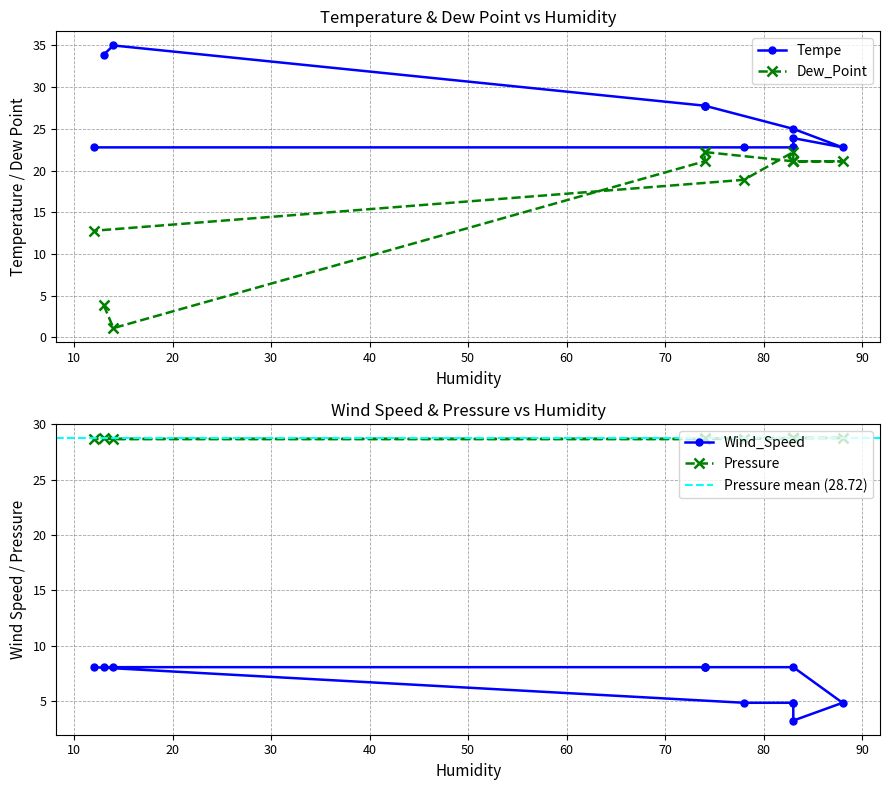

At which label is Tempe closest to 28?

74